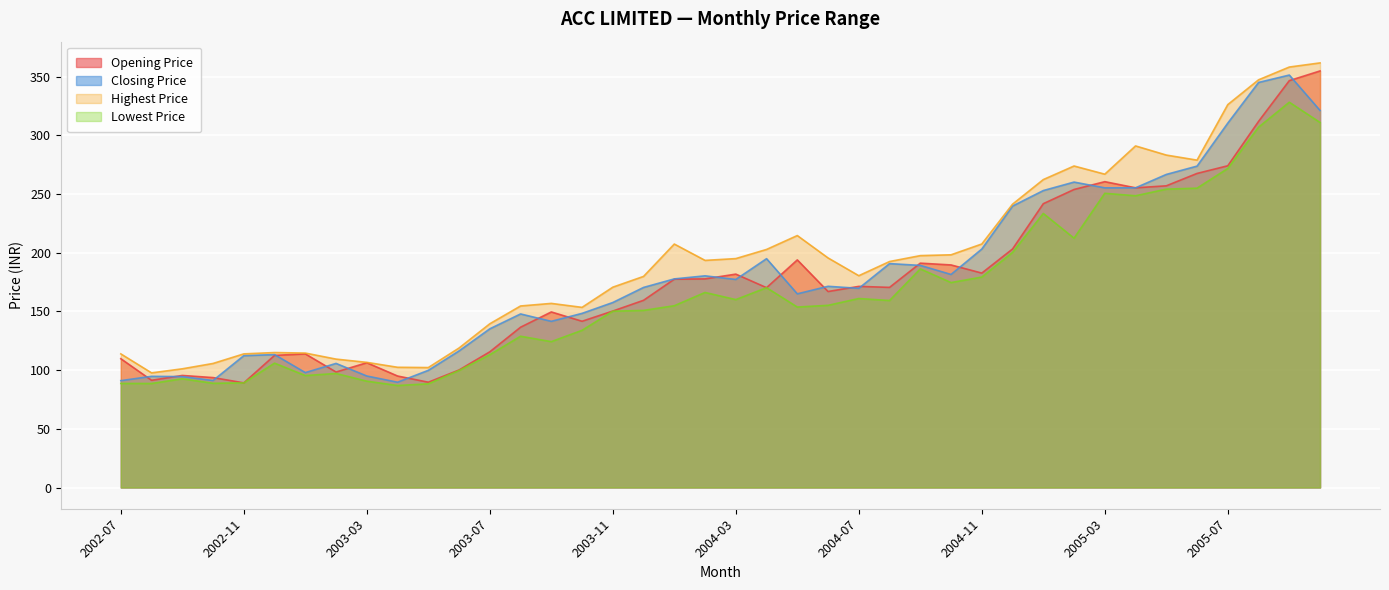

At which label does Opening Price reach its minimum?

2002-11